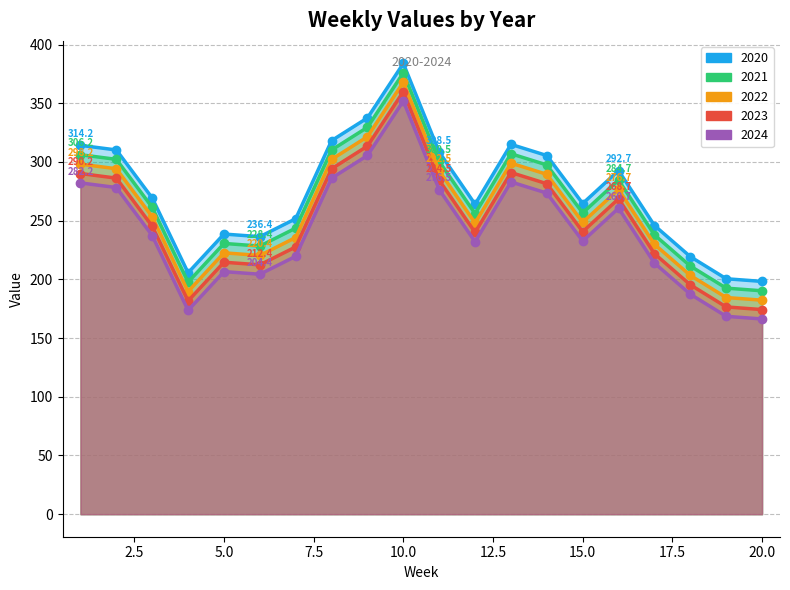

The value of 2024 at 6 is 84.1. True or false?

False